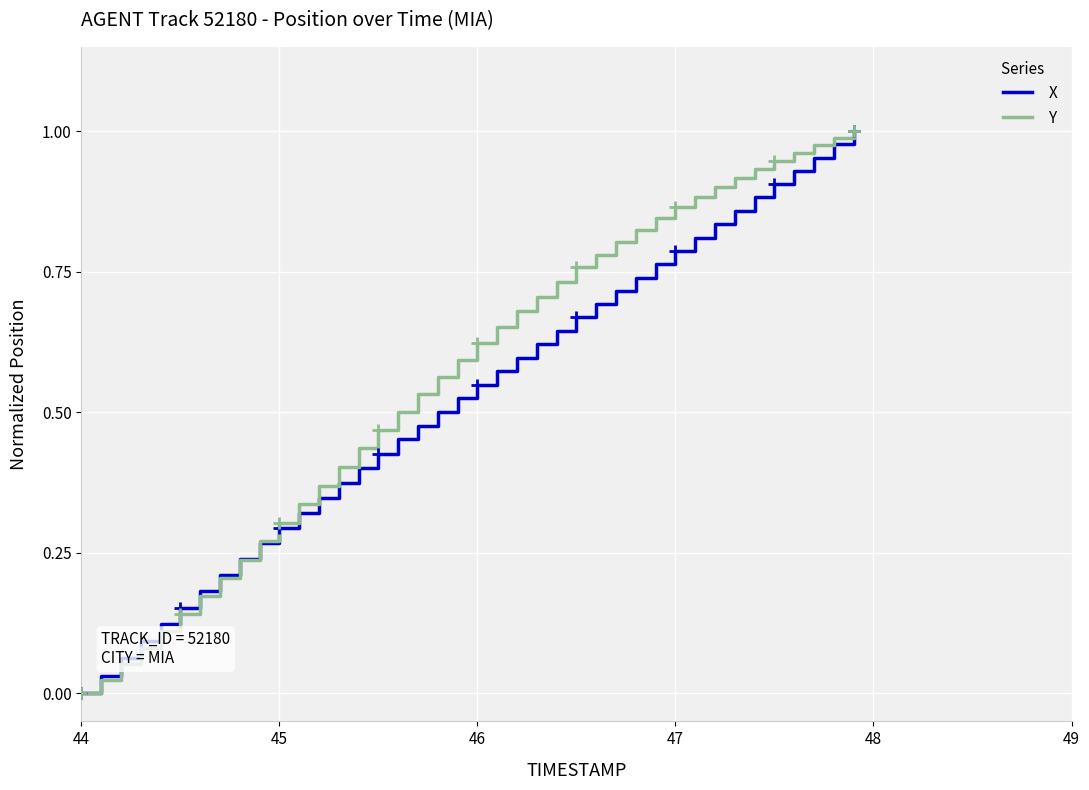

At how many categories does at least one series exceed 0?

39